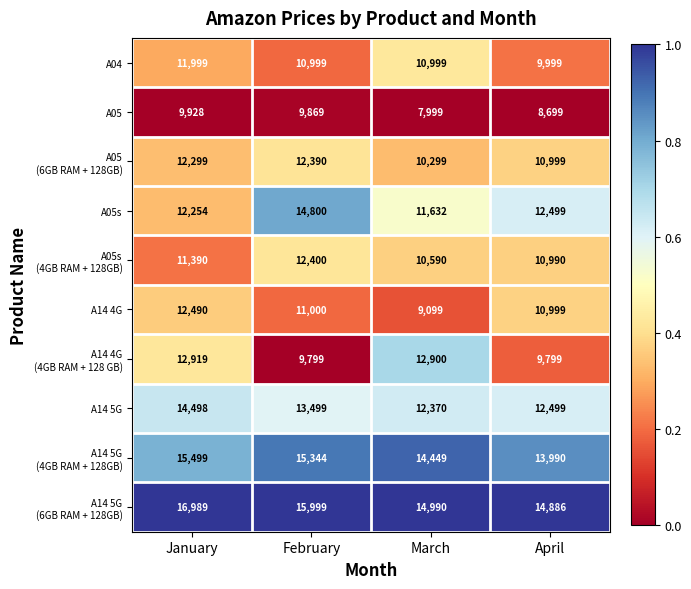

Which label corresponds to the largest value in the chart?

January